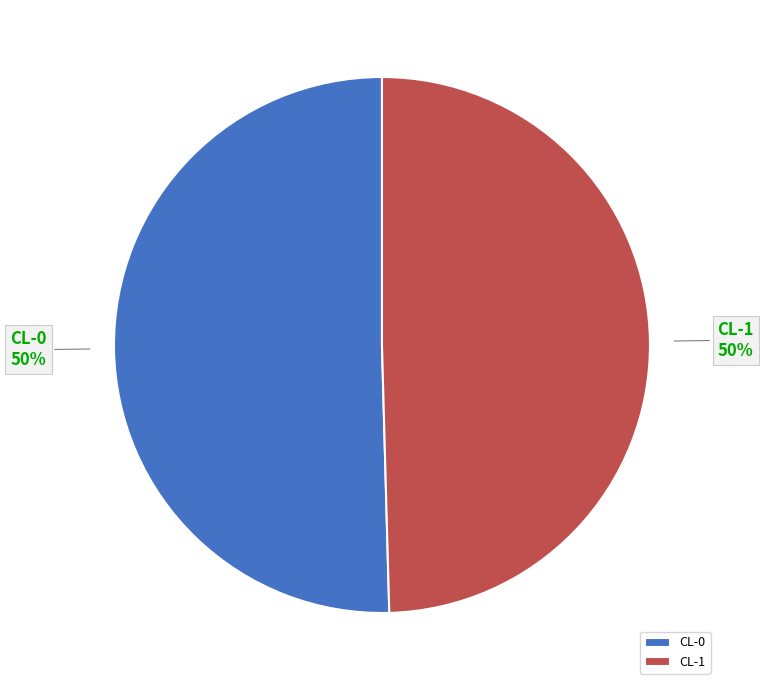

Do CL-0 and CL-1 together represent more than half of the pie?

Yes